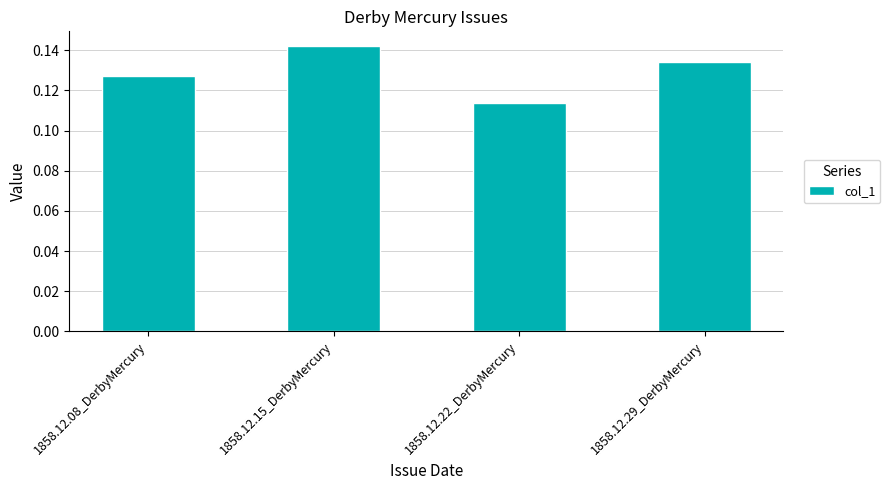

Does the chart contain stacked bars?

No